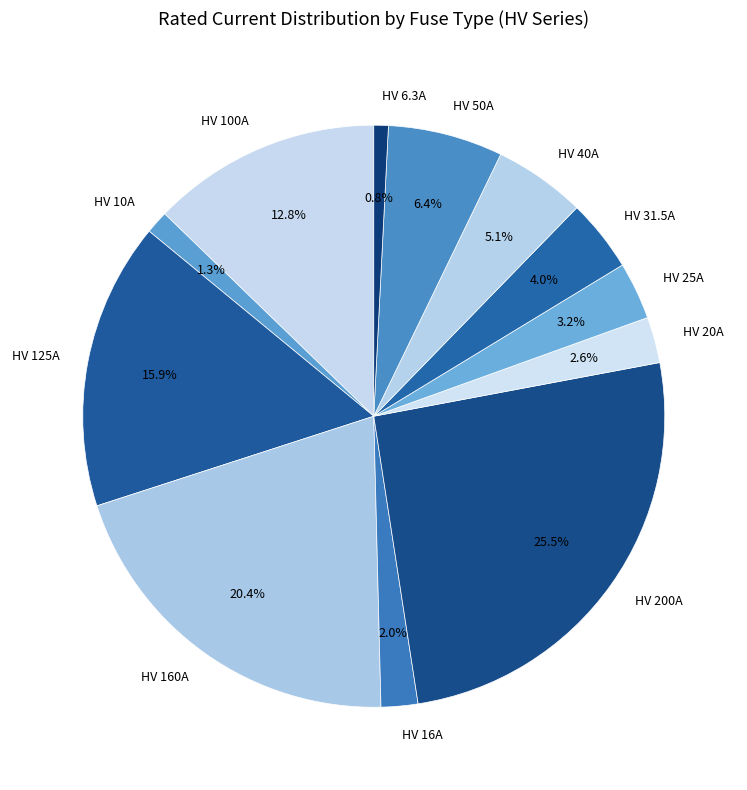

How many segments does this pie chart have?

12